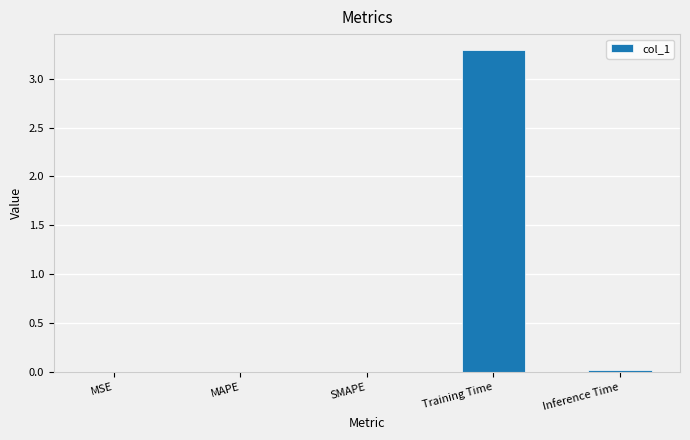

What is the approximate value at Training Time?

3.3